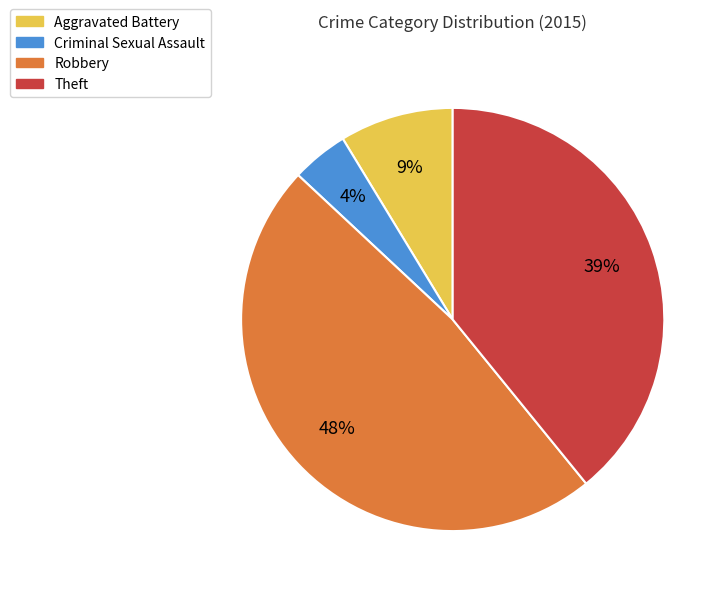

Which has a higher value, Robbery or Aggravated Battery?

Robbery